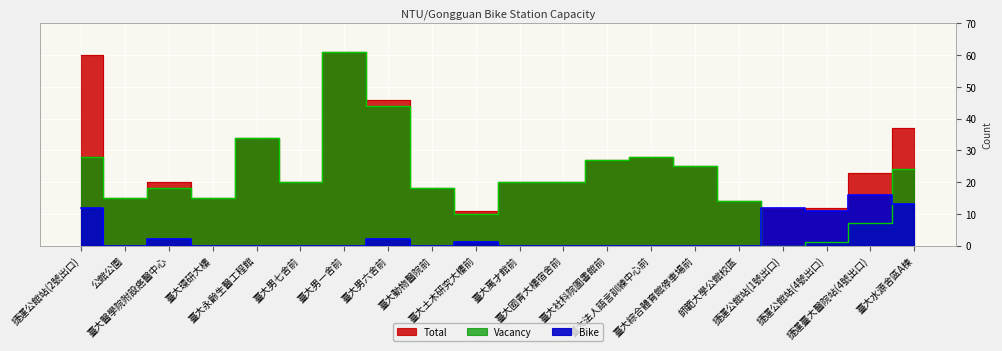

What is the total value across all series at 公館公園?

30